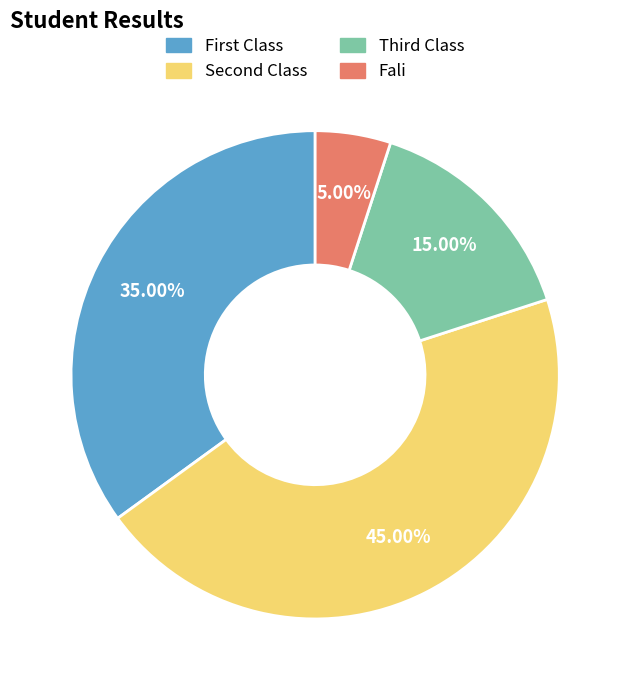

How many segments does this pie chart have?

4